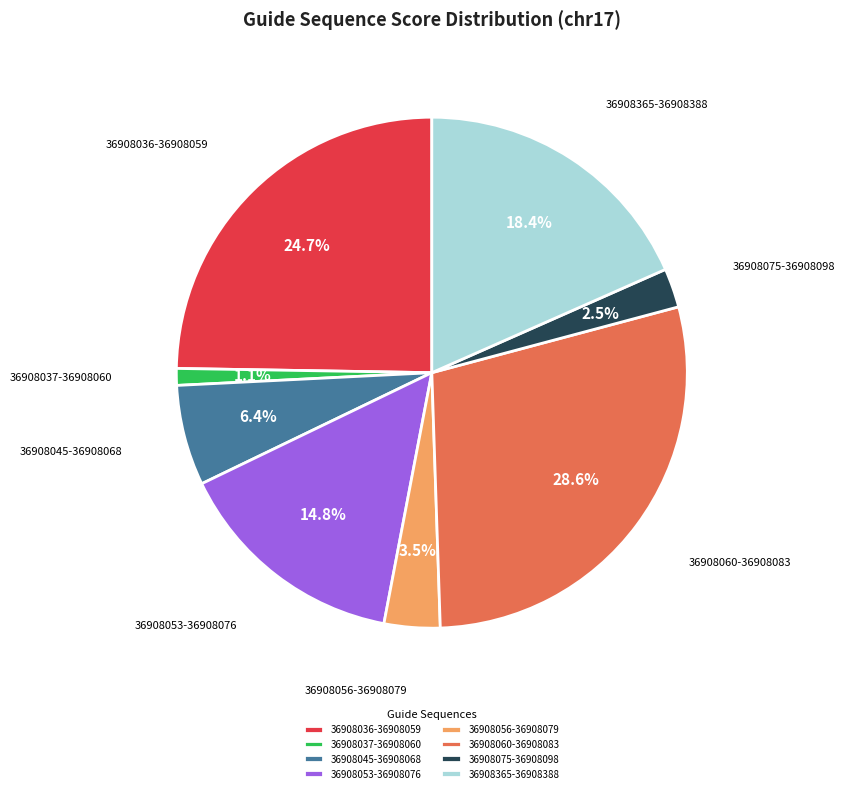

Which slice is the smallest?

36908037-36908060